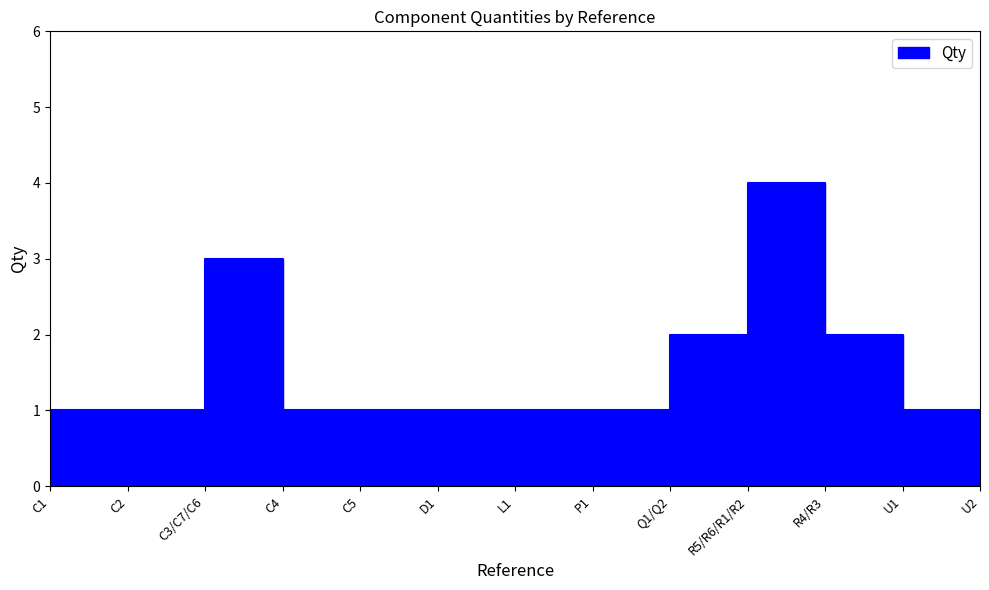

How many lines are shown in the chart?

1